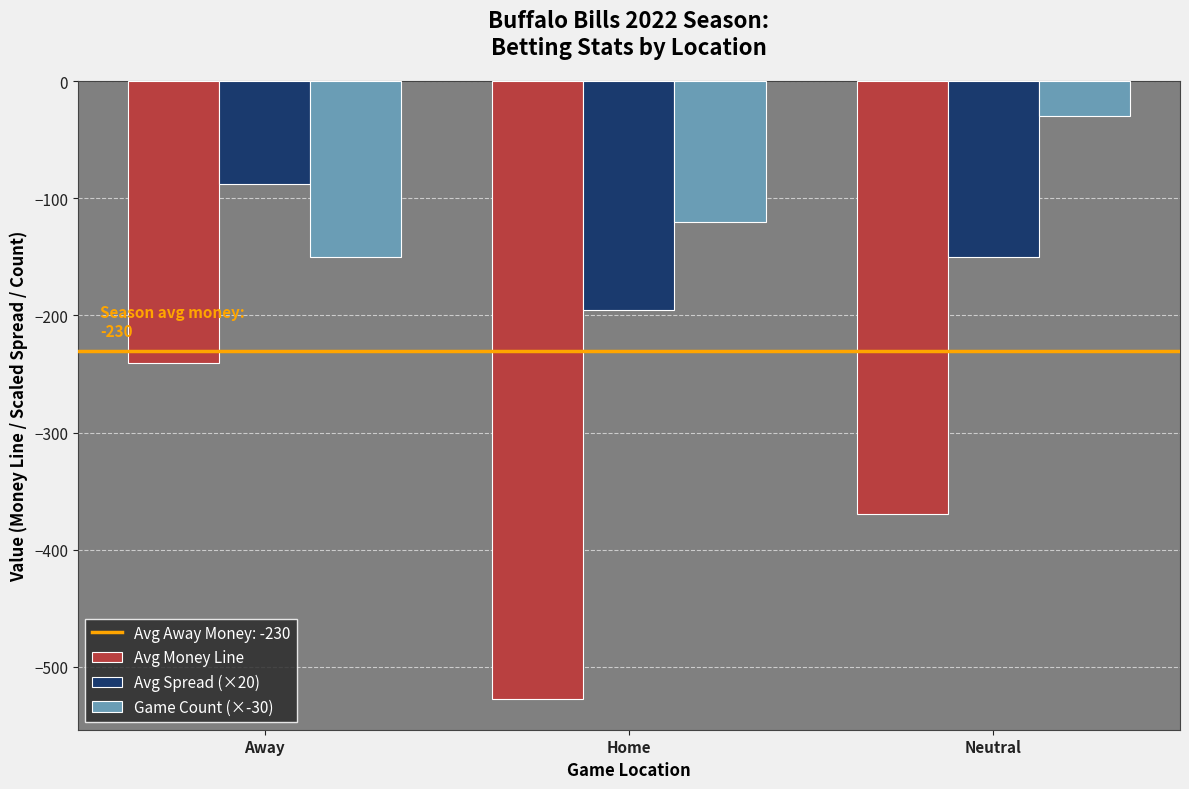

Rank the series by their maximum value, from lowest to highest.

Avg Money Line, Avg Spread (×20), Game Count (×-30)